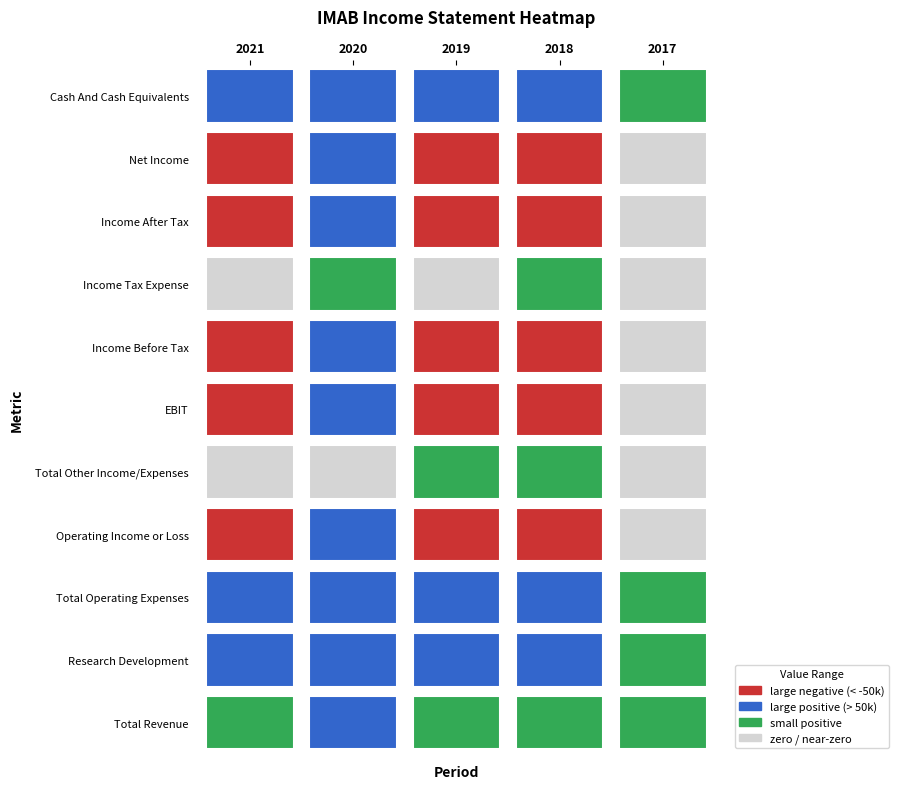

Count the number of data series in this chart.

11